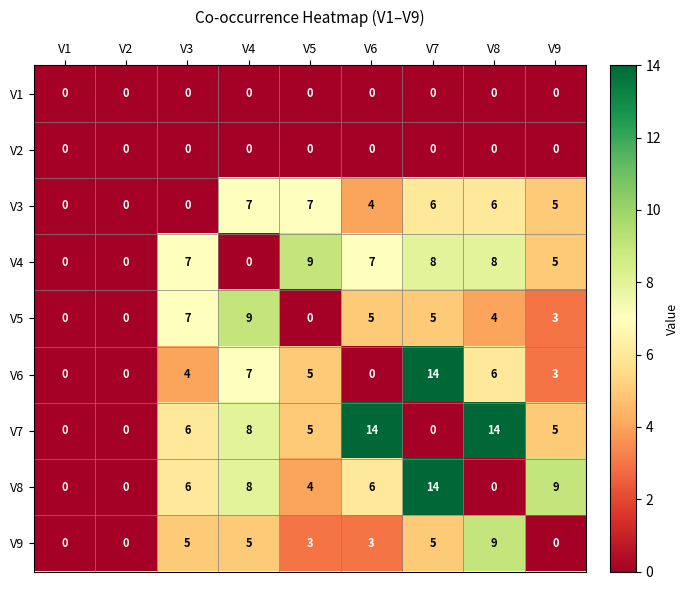

What is the average value of the V7 series?

6